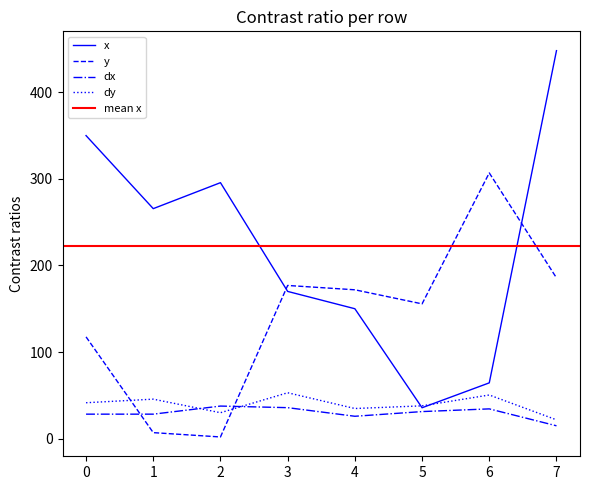

What is the difference between the y values at 3 and 5?

21.2